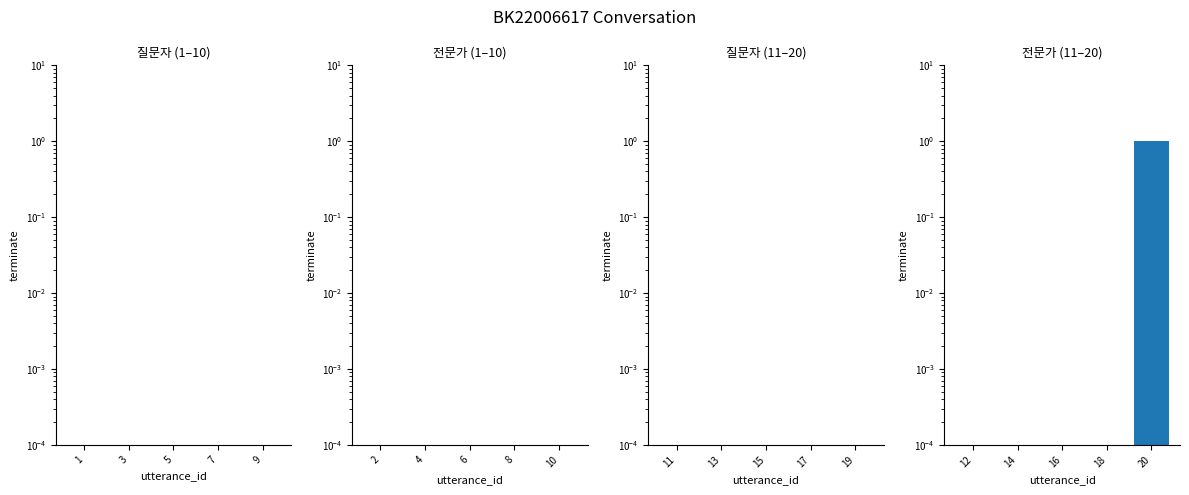

How many series are shown in this chart?

4